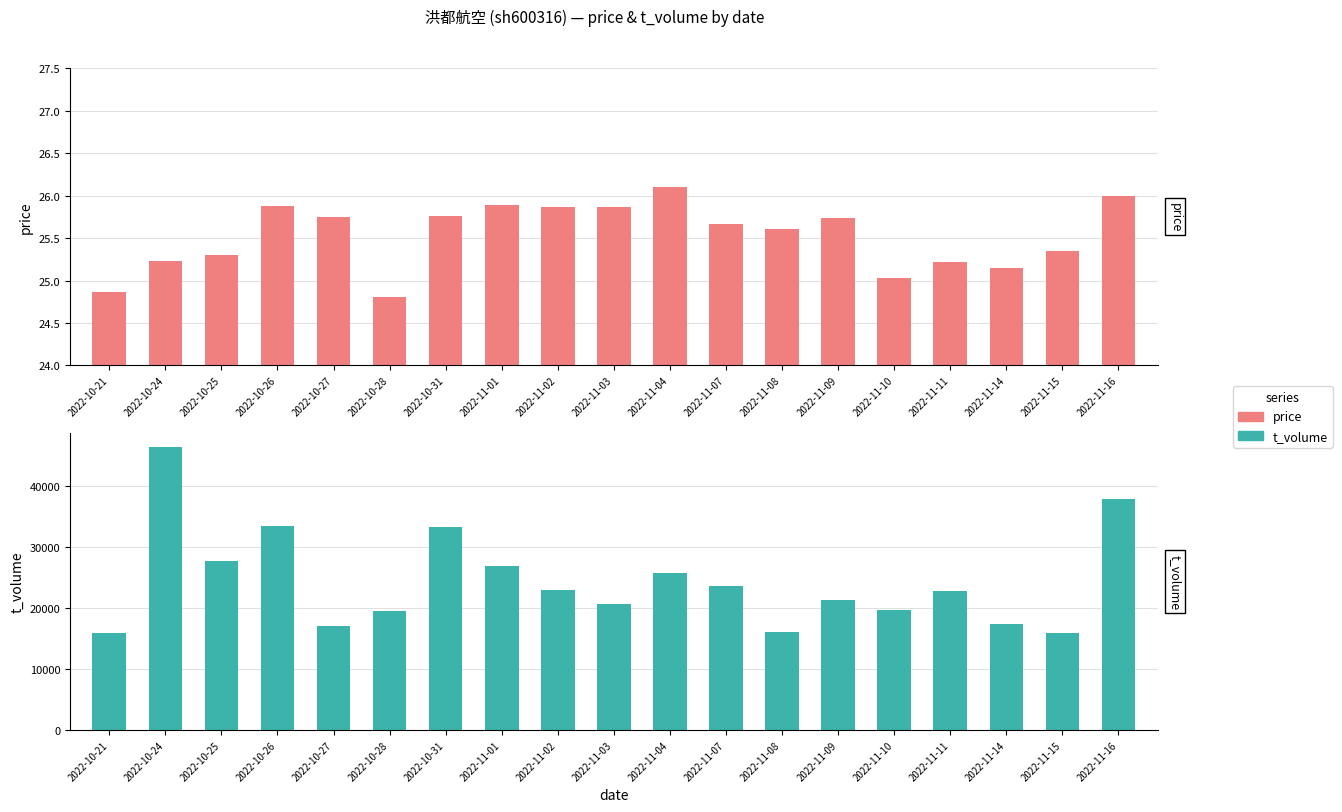

Is it true that t_volume equals 22716.0 at 2022-11-11?

True